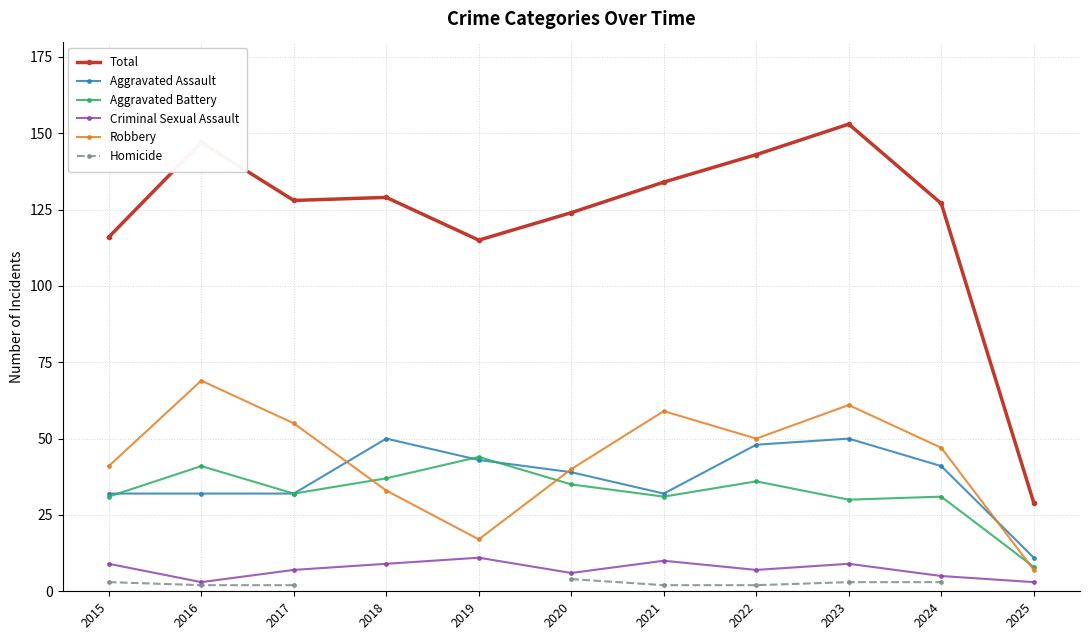

What is the sum of the Criminal Sexual Assault values at 2021 and 2017?

17